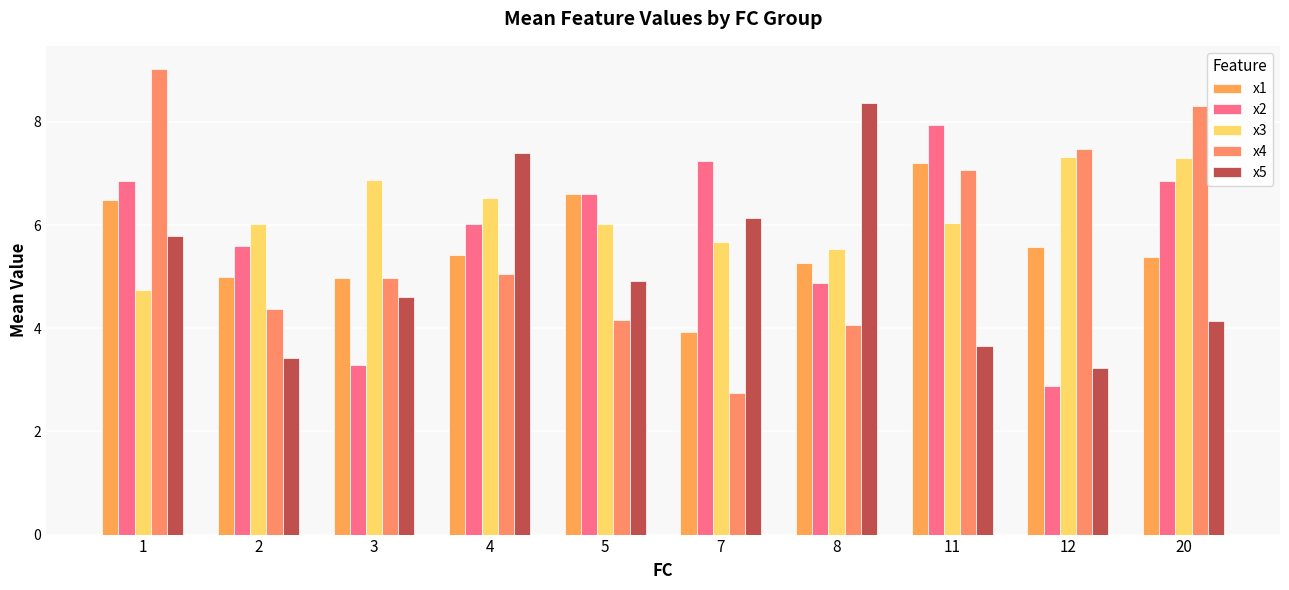

Which has a higher value, 3 or 5?

5